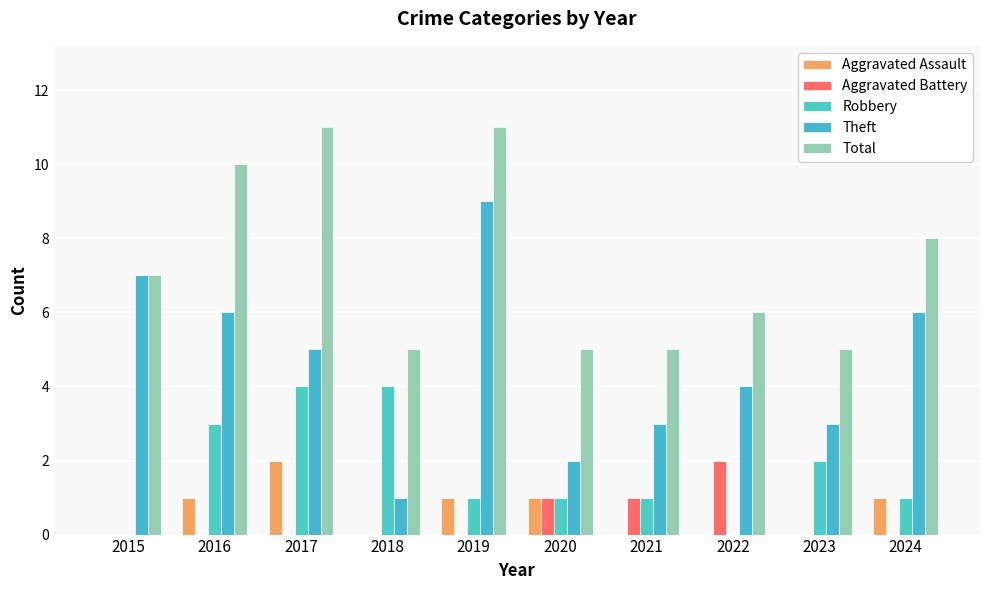

The Total series shows 7 at 2015. True or false?

True